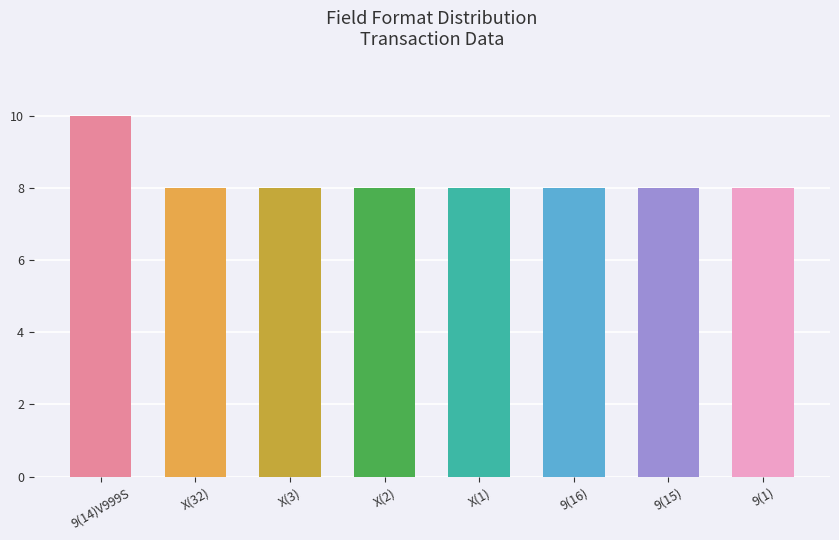

What position from the right is 9(15)?

2